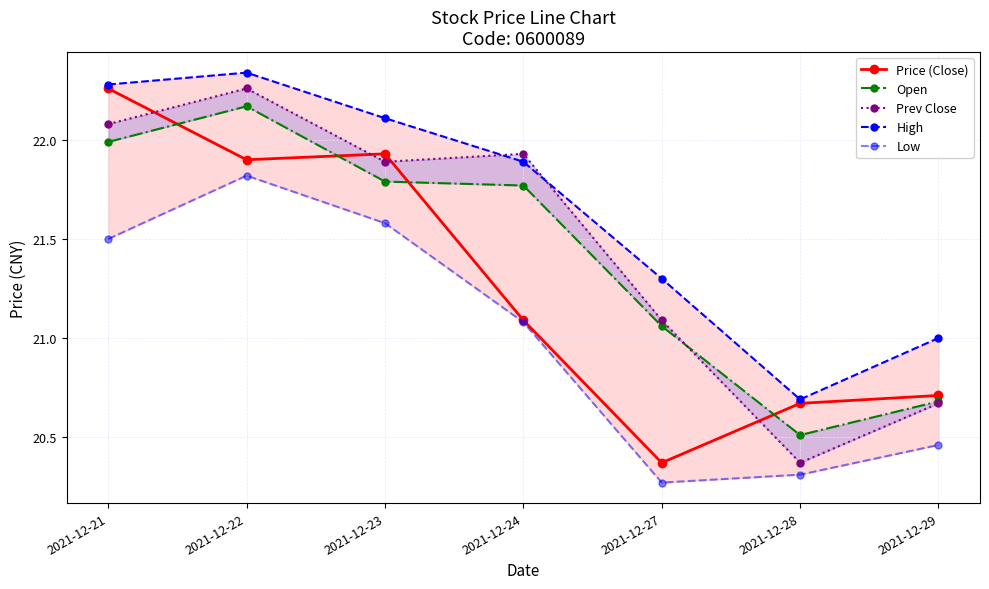

Is the value of Prev Close at 2021-12-21 greater than the value of Open at 2021-12-29?

Yes